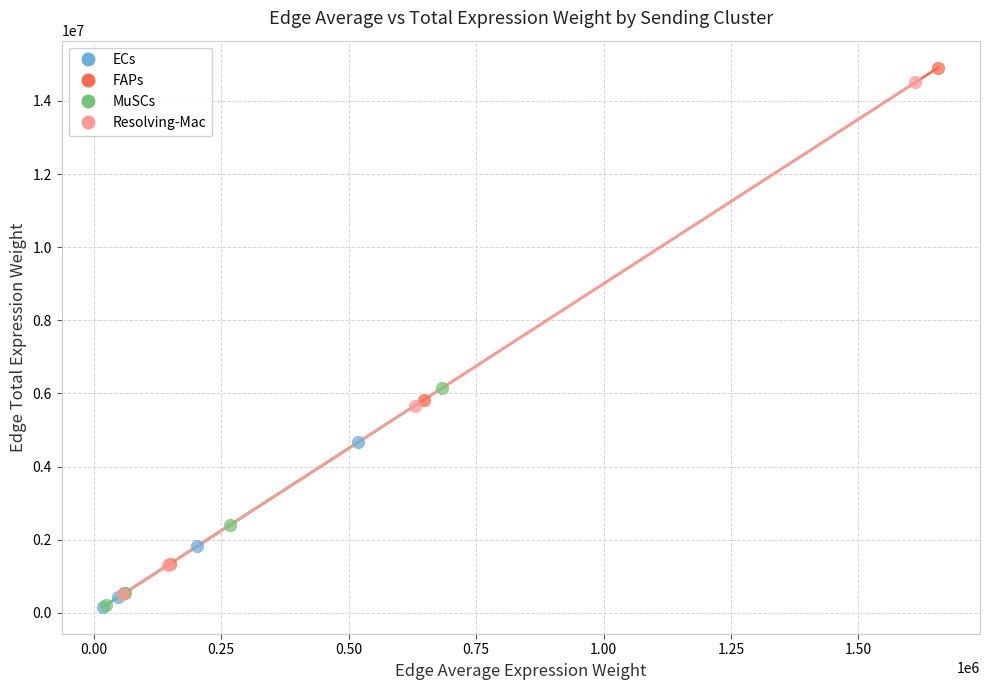

Which series has the widest spread of Y values?

FAPs